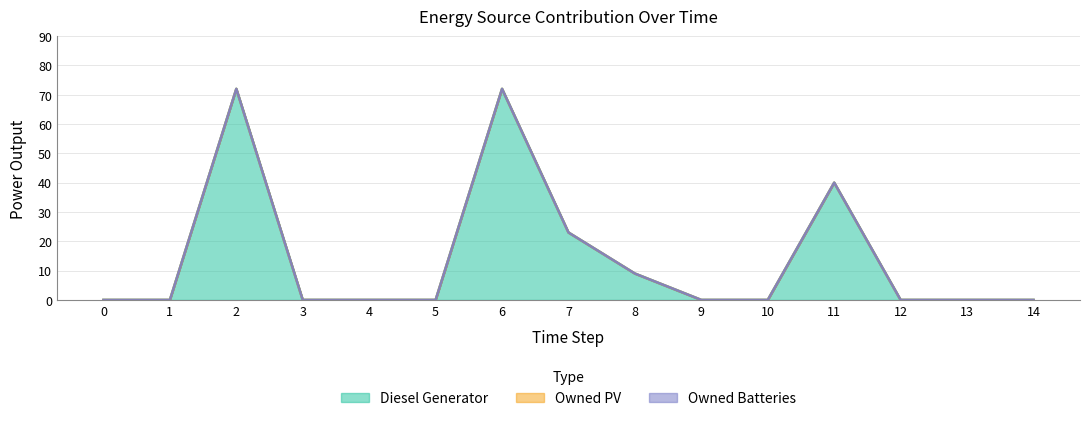

True or false: Owned Batteries and Diesel Generator intersect in this chart.

False